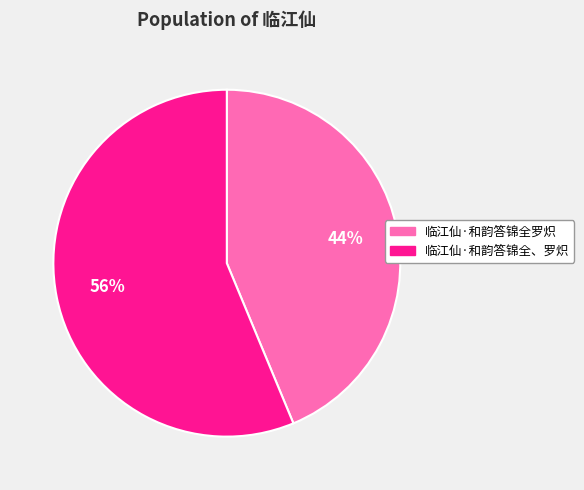

To the nearest percent, what is the average slice percentage?

50%